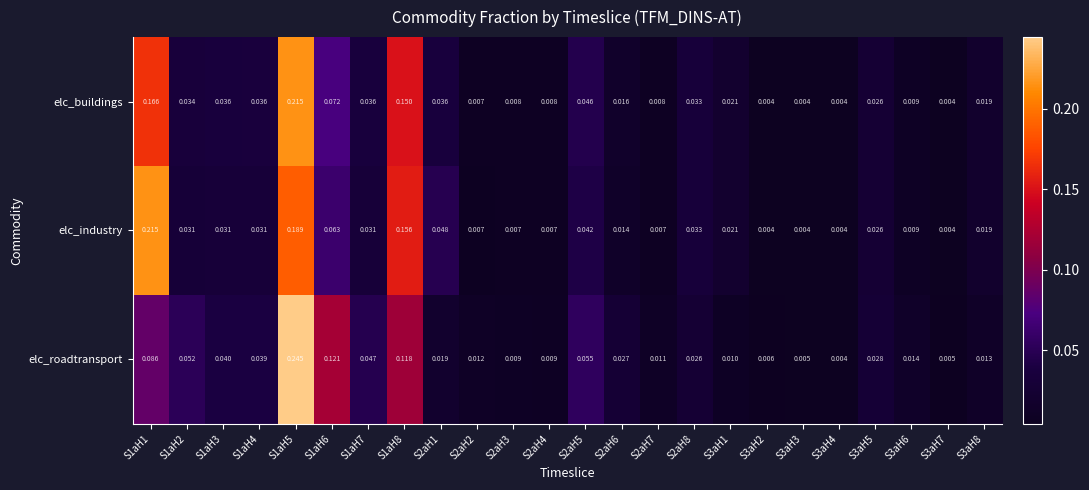

Which label corresponds to the largest value in the chart?

S1aH5